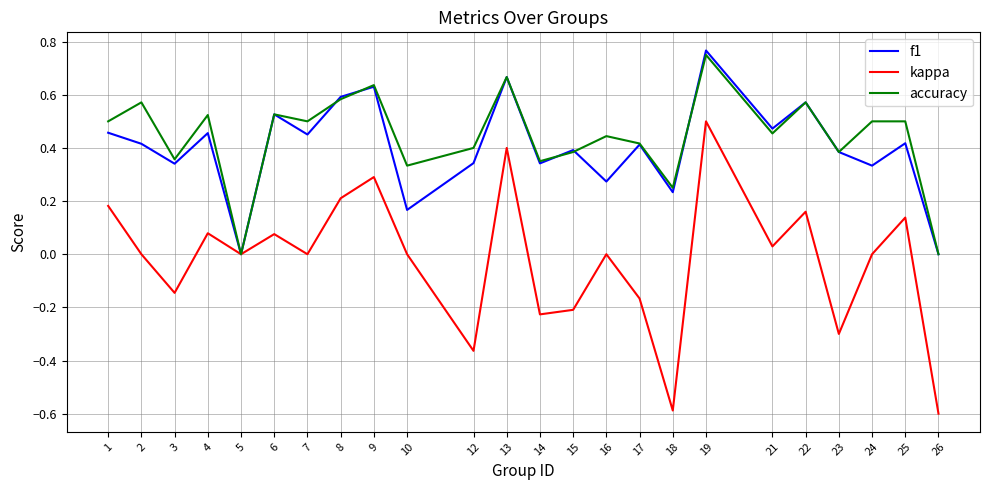

Which category has the highest value in the kappa series?

19